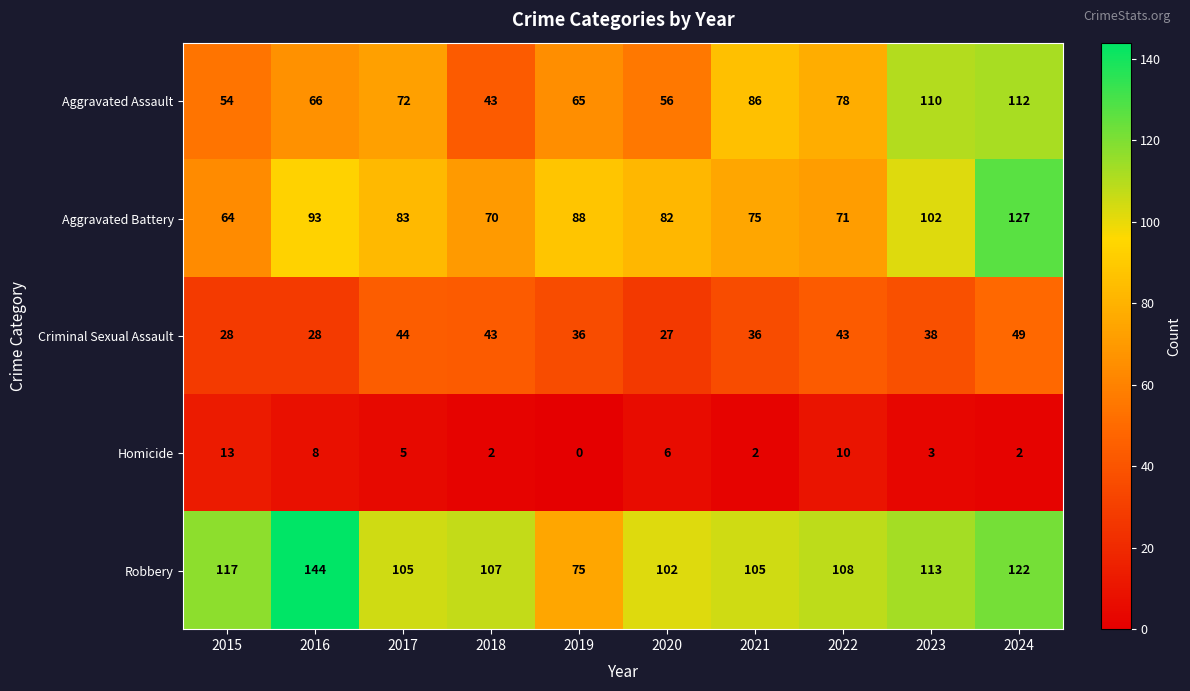

Read the Criminal Sexual Assault value at 2015, to the nearest 5.

30